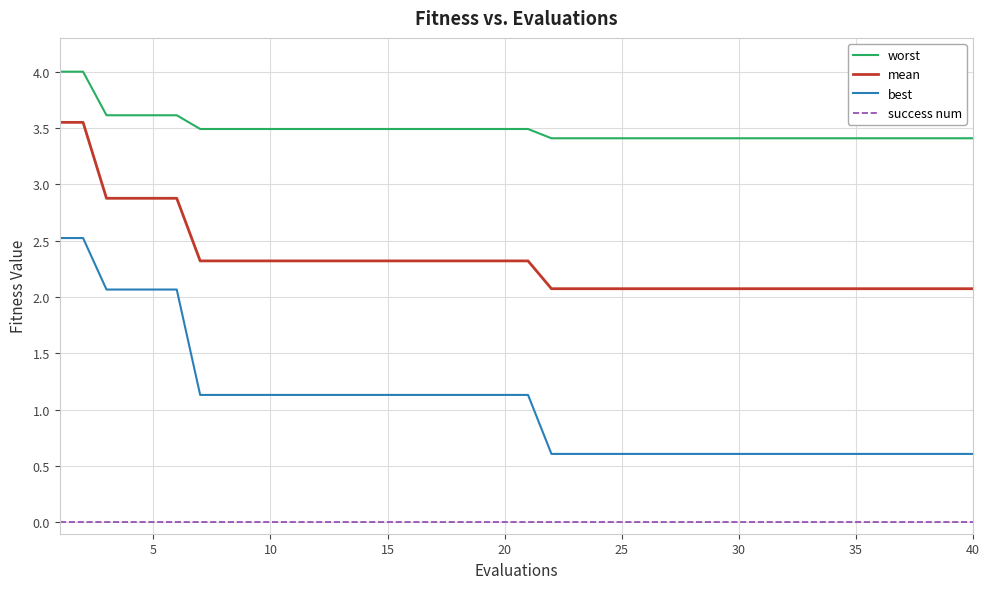

How many series are shown in this chart?

4